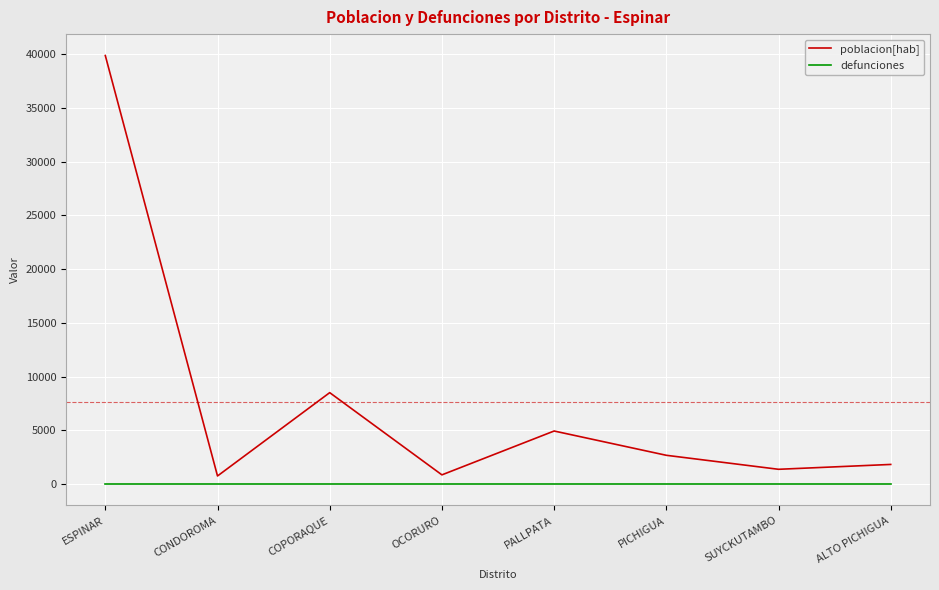

At which category is the sum across all series the highest?

ESPINAR